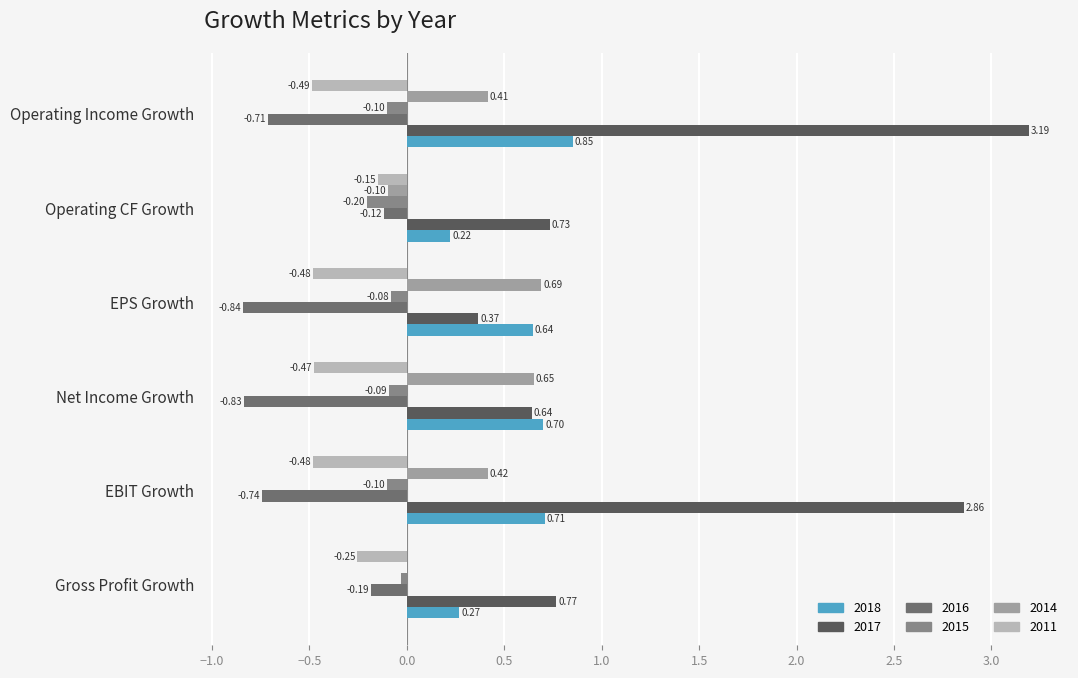

The value of 2015 at Operating CF Growth is -0.3. True or false?

False